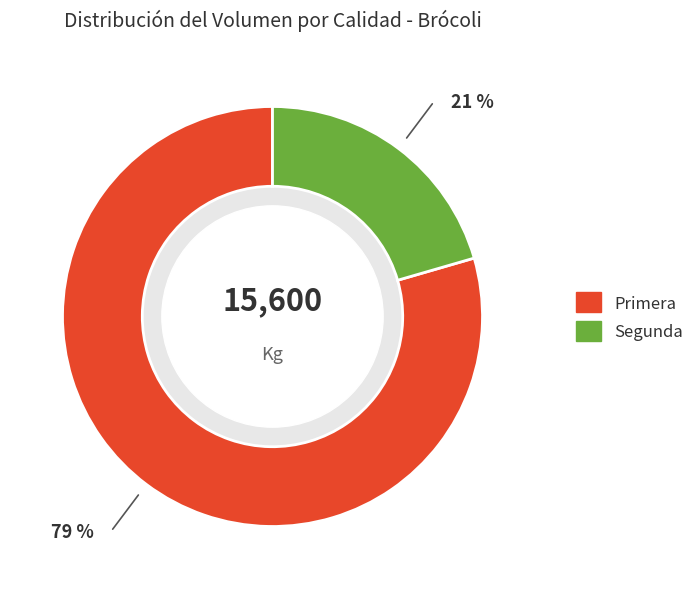

What is the ratio of the value at Segunda to the value at Primera?

0.3